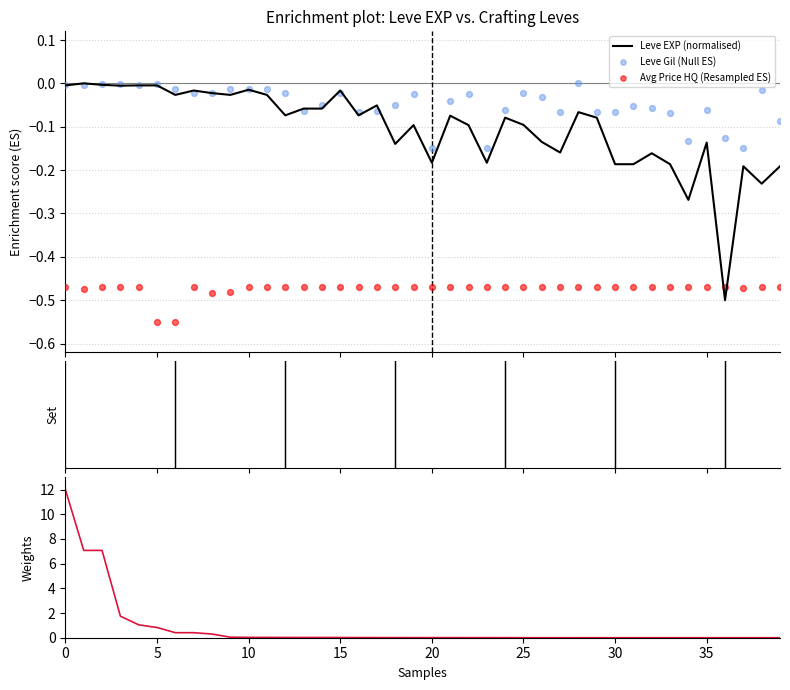

Which series reaches the maximum Y coordinate?

currentAveragePrice (weight)